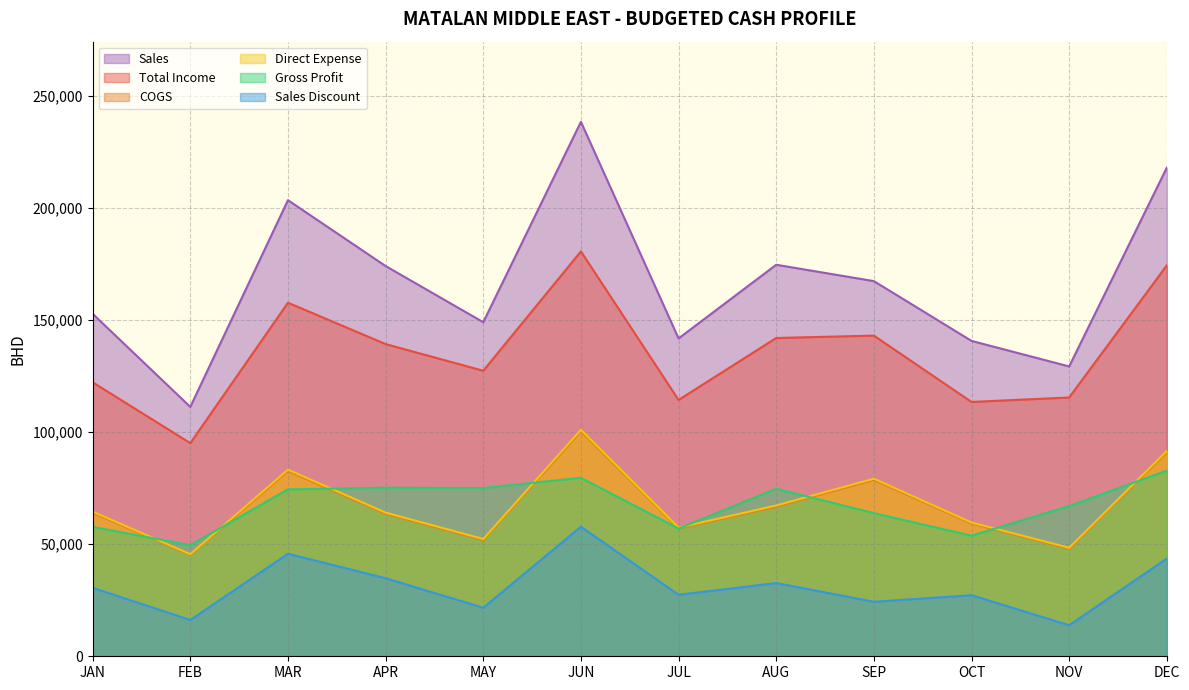

What position from the left is JUL?

7